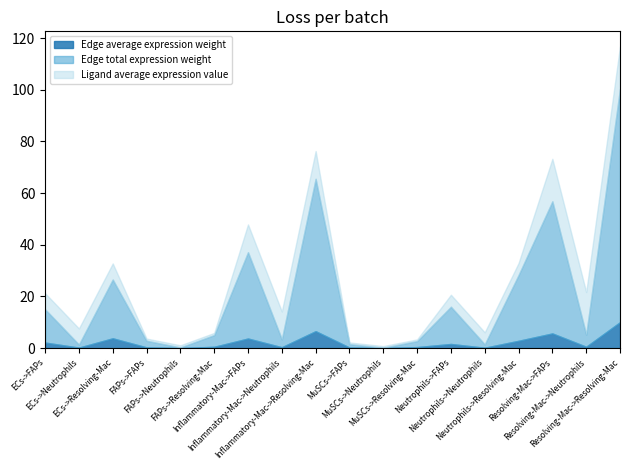

What is the label of the 11th point from the left?

MuSCs->Neutrophils